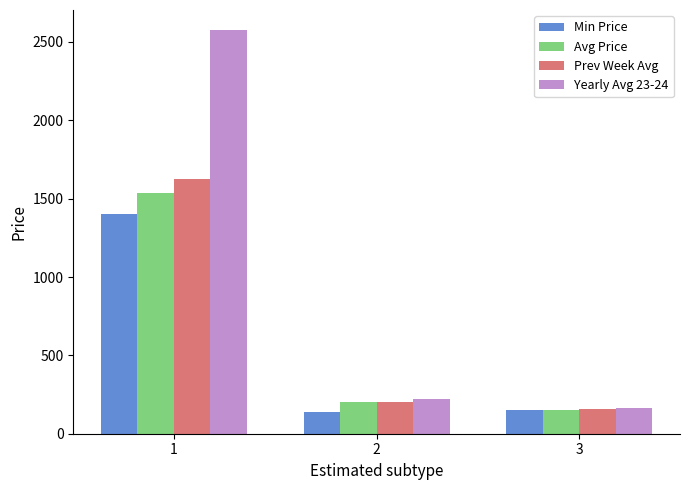

At how many categories does at least one series exceed 151?

3